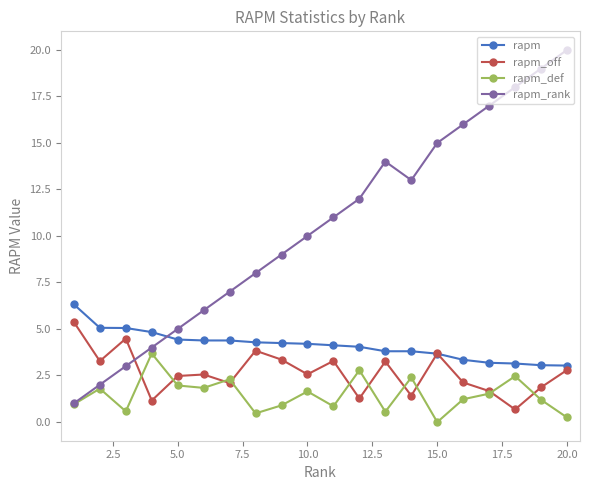

Which series has the widest spread of values?

rapm_rank